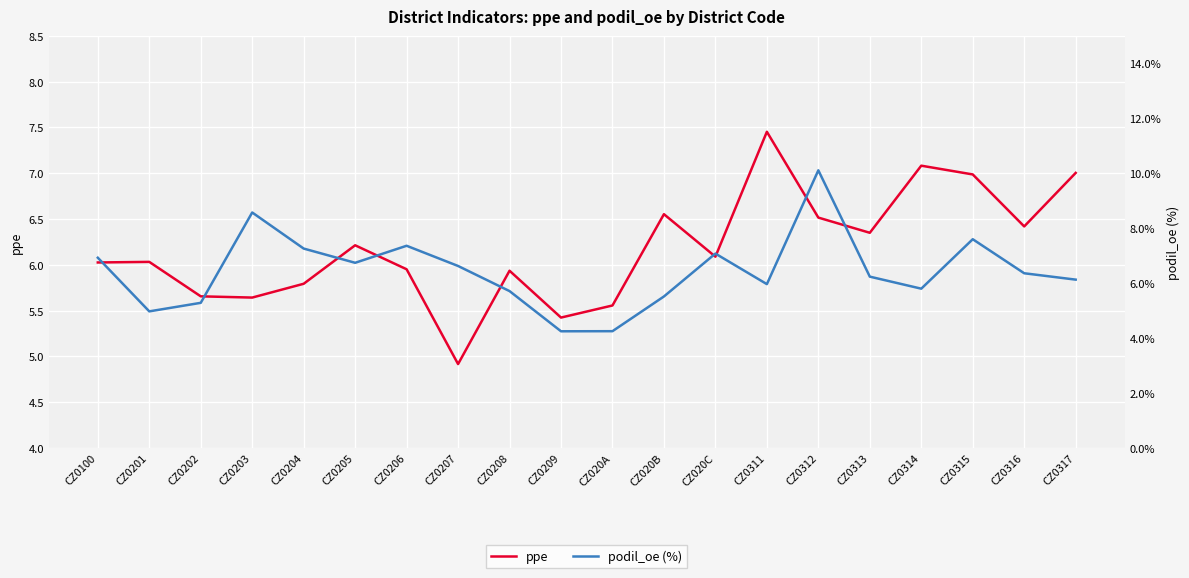

Which series changed the most between CZ0203 and CZ020B?

podil_oe (%)